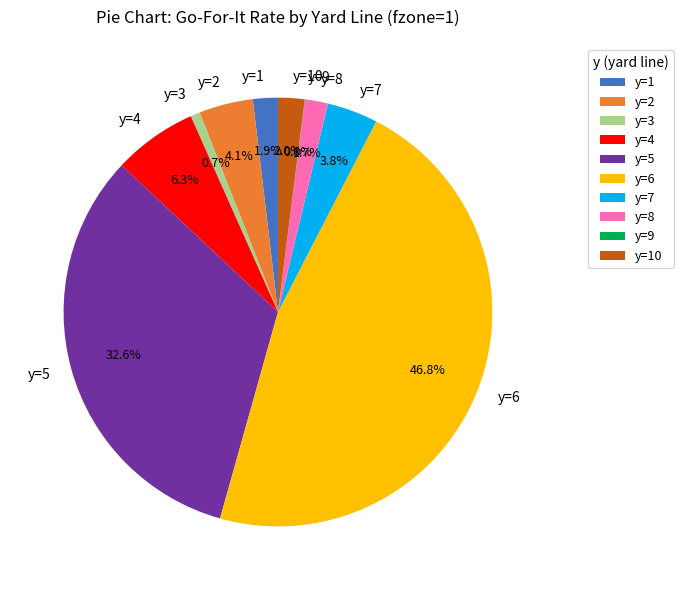

What percentage do y=5 and y=1 together represent?

34.5%